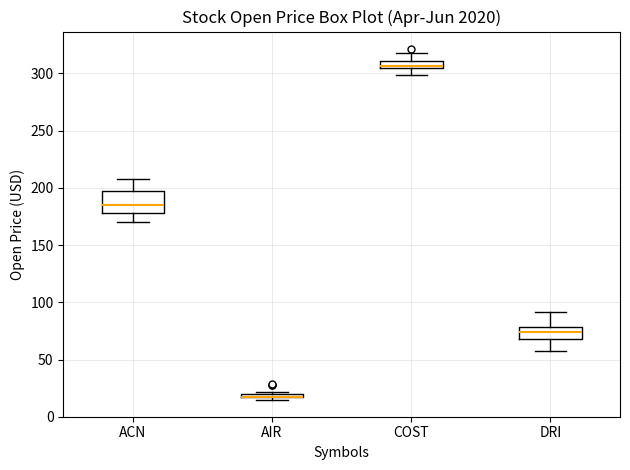

Where does the lower whisker of the box for ACN end on the y-axis? The values are not printed on the chart, so give them approximately, as read against the axis.

170